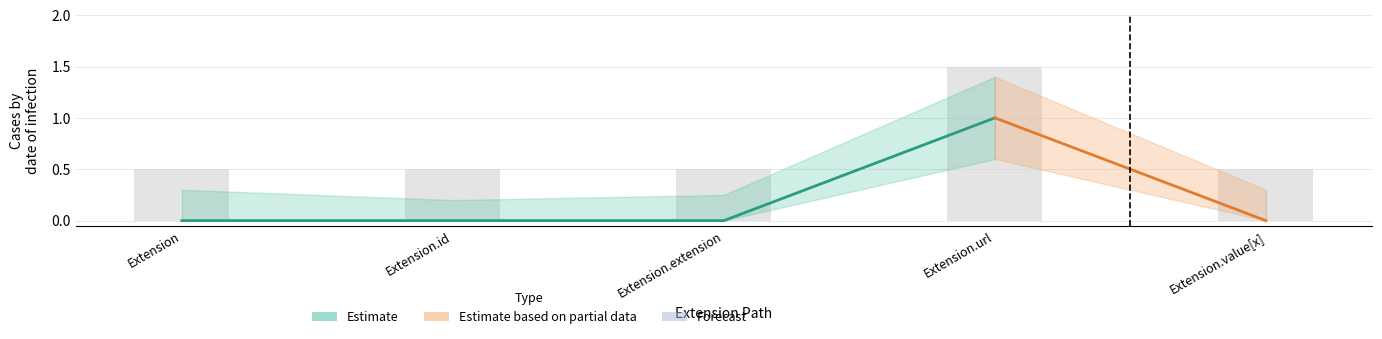

Which category has the highest value across all series?

Extension.url